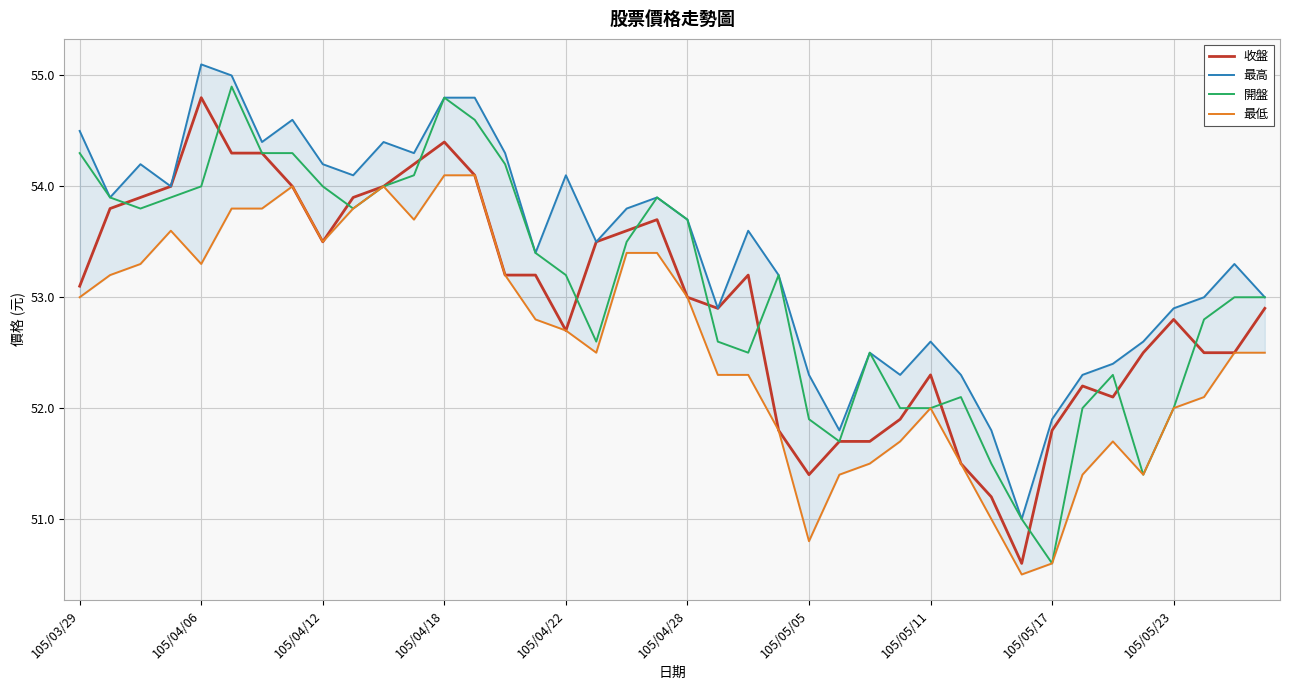

What is the approximate value of 開盤 at 105/05/23?

52.0